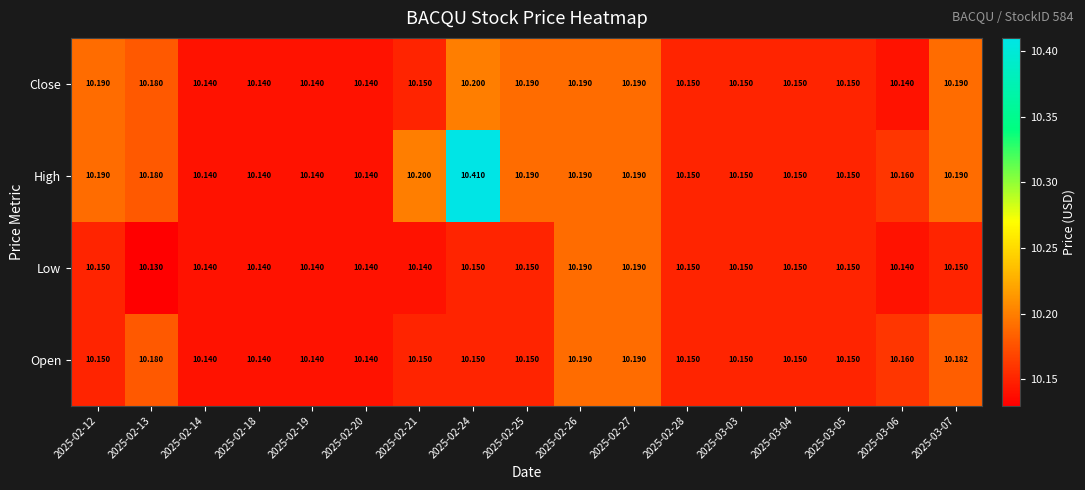

Which series has the largest total across all categories?

High